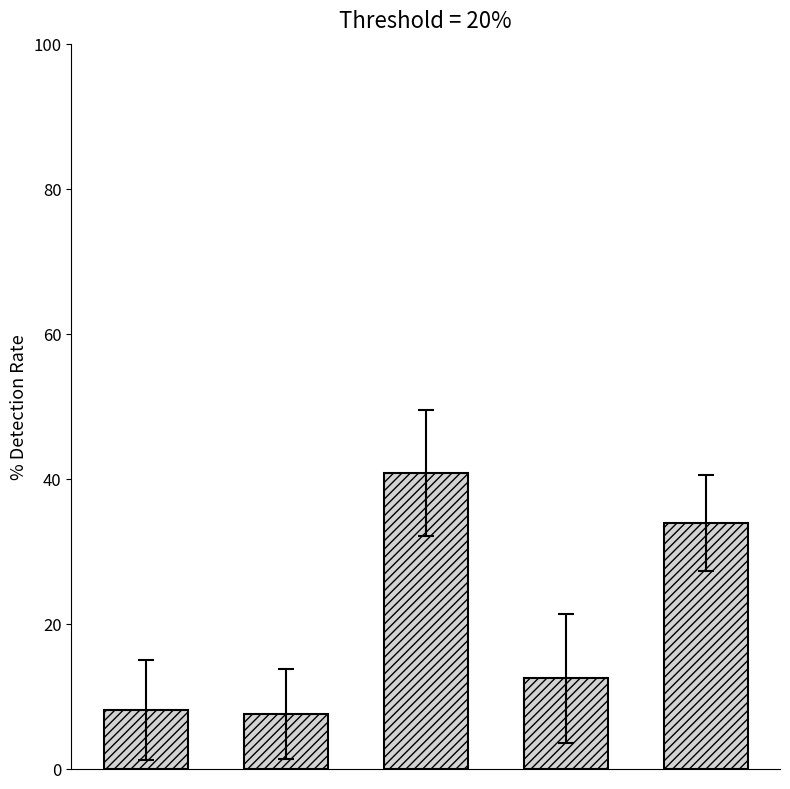

What is the maximum value shown in the chart?

40.8